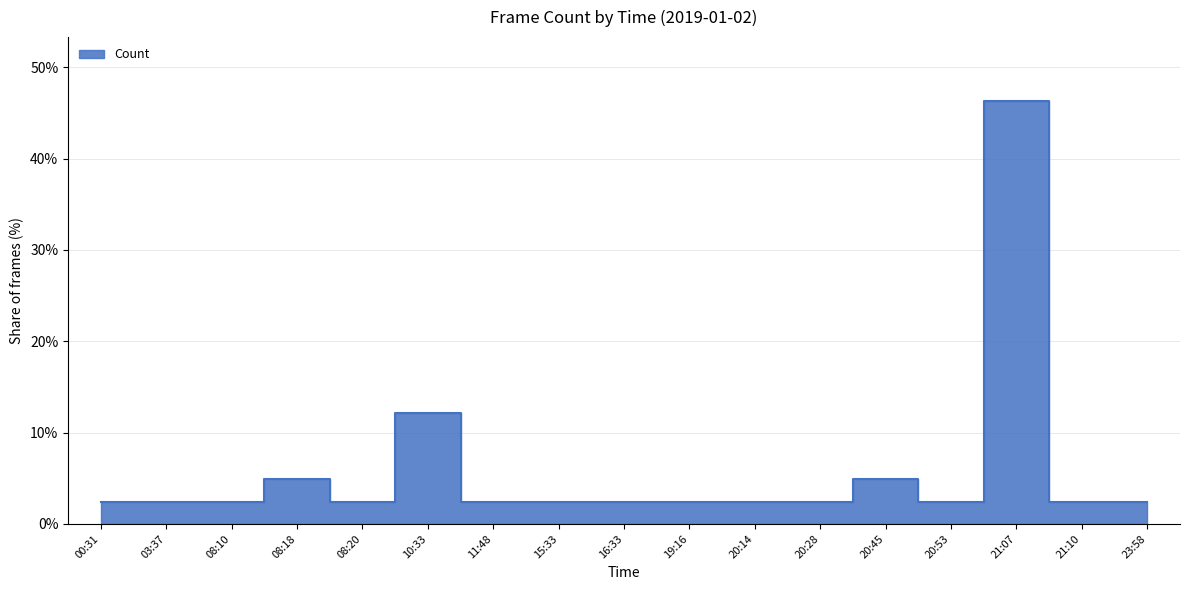

Reading left to right, transcribe all the data shown in this chart.

00:31=2.4	03:37=2.4	08:10=2.4	08:18=4.9	08:20=2.4	10:33=12.2	11:48=2.4	15:33=2.4	16:33=2.4	19:16=2.4	20:14=2.4	20:28=2.4	20:45=4.9	20:53=2.4	21:07=46.3	21:10=2.4	23:58=2.4